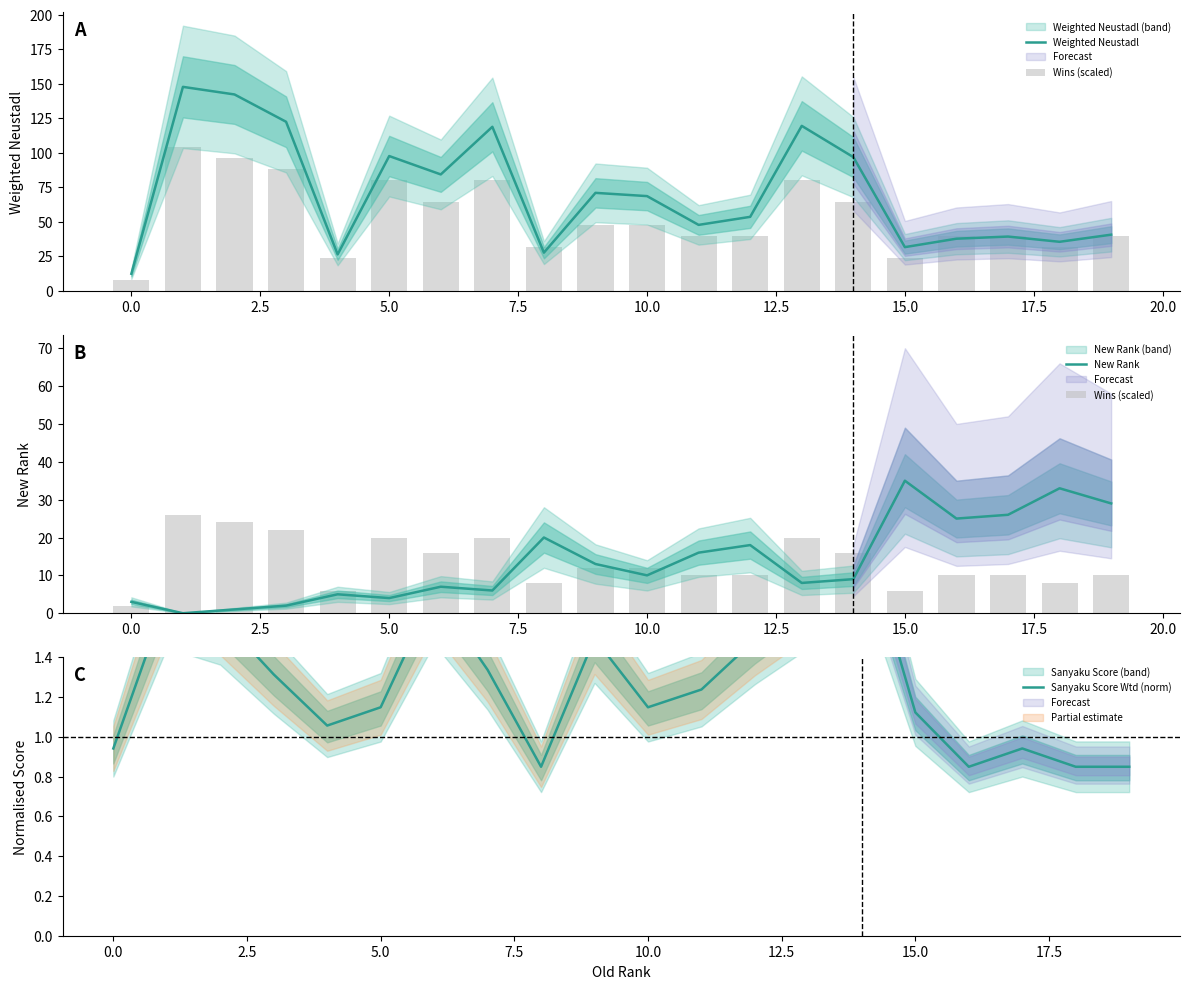

What is the value of the New Rank bar at the 13th from the left?

18.0